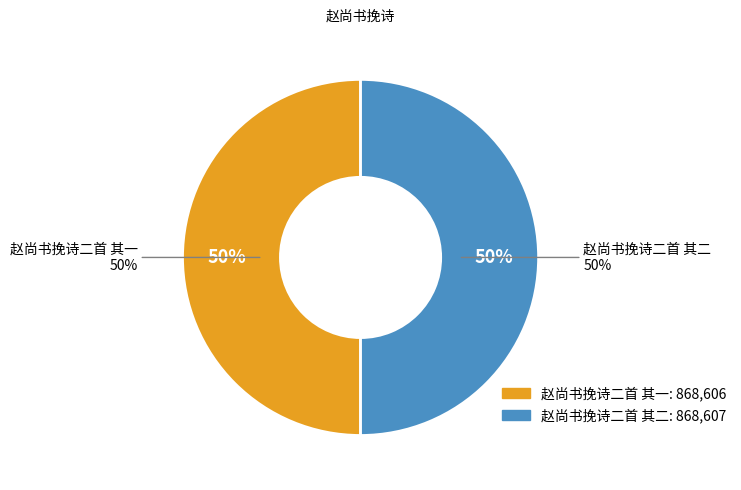

Does any single category account for the majority?

Yes